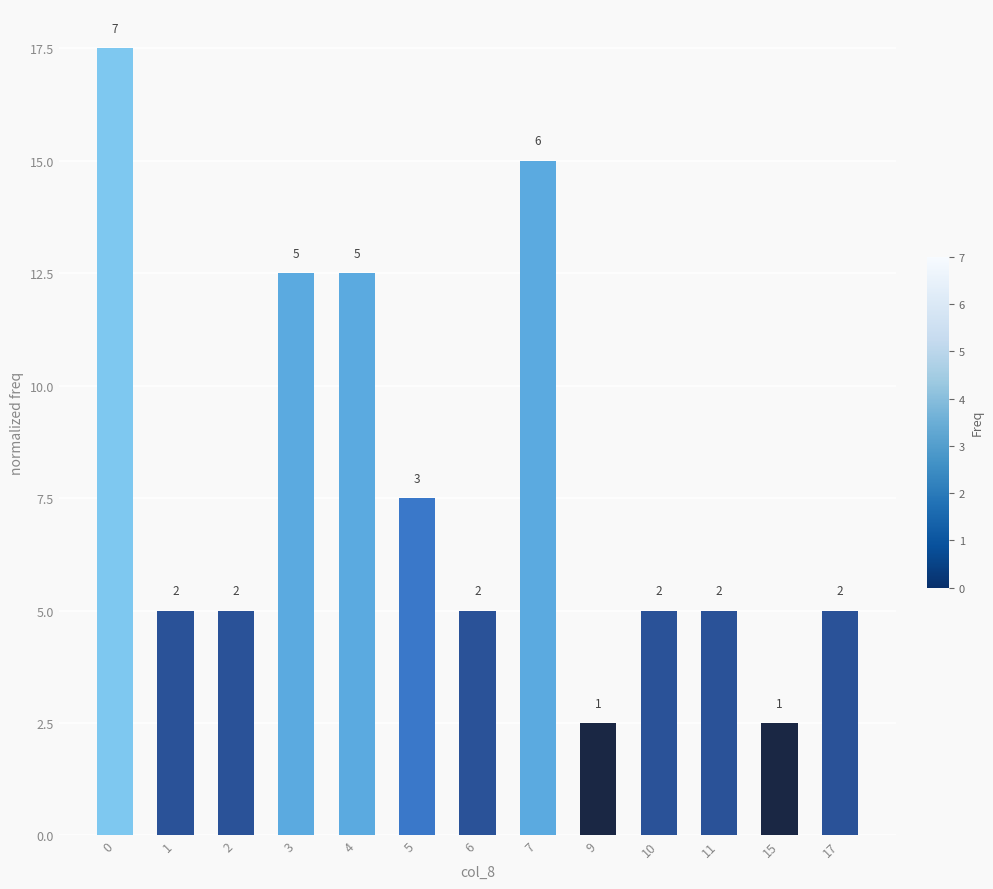

What is the difference between the maximum and minimum values?

15.0